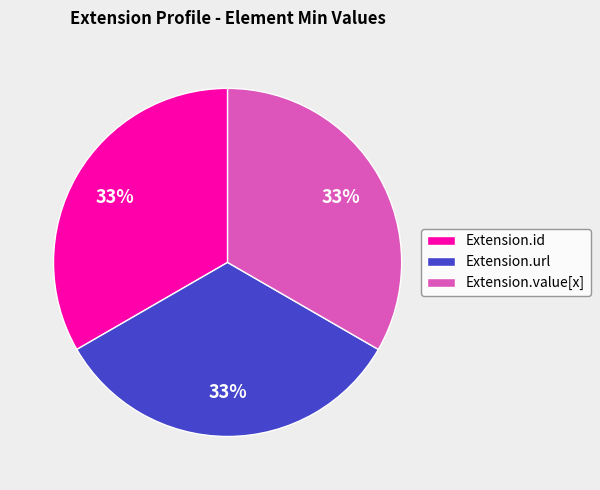

Count the number of slices in the pie.

3